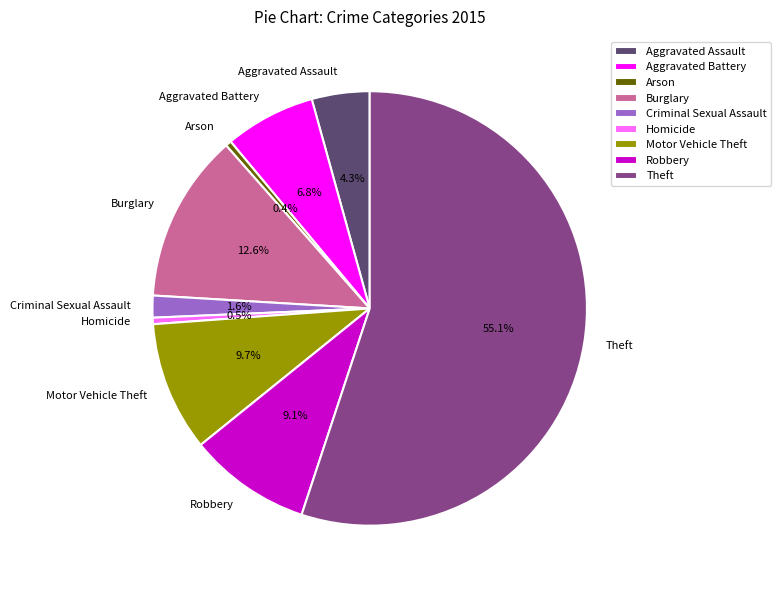

Which slice is the largest?

Theft